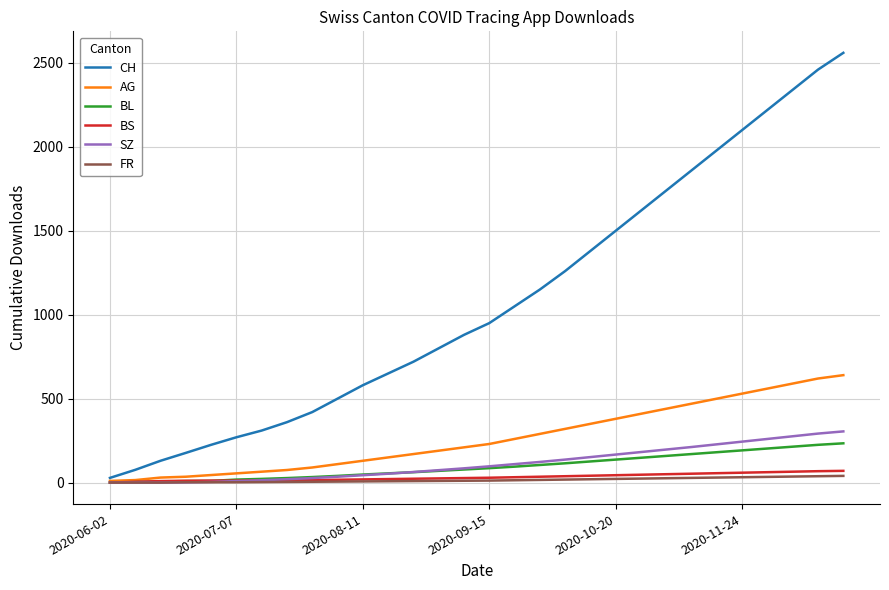

True or false: CH and SZ intersect in this chart.

False